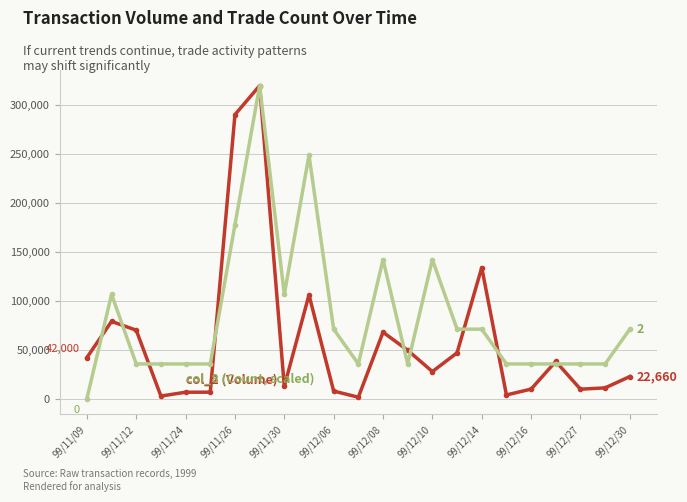

How many lines are shown in the chart?

2